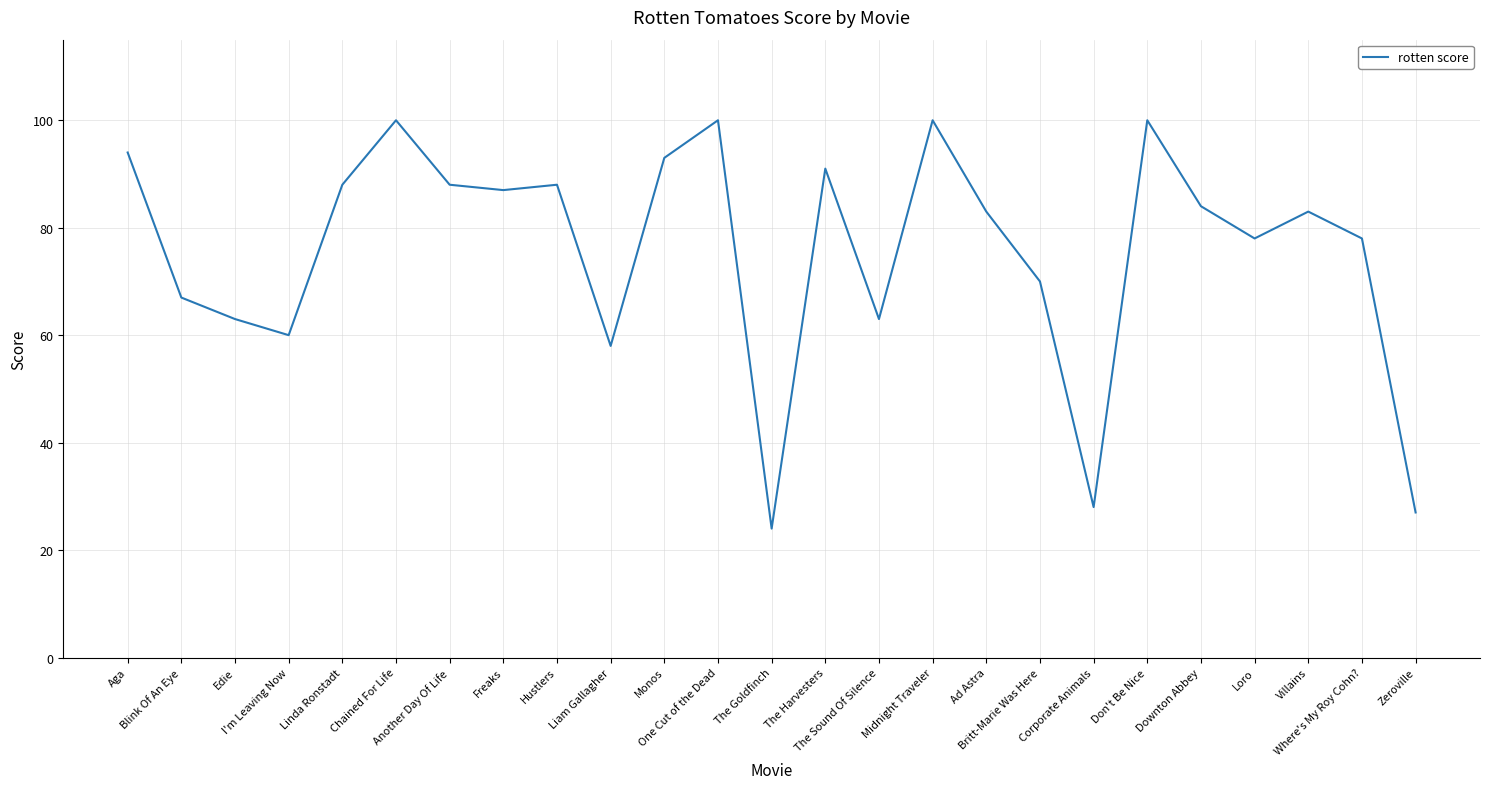

Reading left to right, list all the values displayed in this chart.

Aga=94	Blink Of An Eye=67	Edie=63	I'm Leaving Now=60	Linda Ronstadt=88	Chained For Life=100	Another Day Of Life=88	Freaks=87	Hustlers=88	Liam Gallagher=58	Monos=93	One Cut of the Dead=100	The Goldfinch=24	The Harvesters=91	The Sound Of Silence=63	Midnight Traveler=100	Ad Astra=83	Britt-Marie Was Here=70	Corporate Animals=28	Don't Be Nice=100	Downton Abbey=84	Loro=78	Villains=83	Where's My Roy Cohn?=78	Zeroville=27